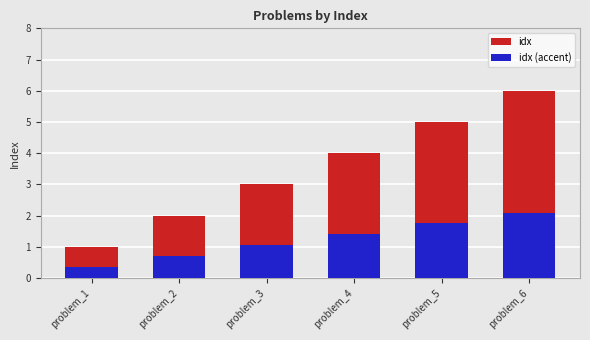

Is it true that idx (accent) equals 0.7 at problem_2?

True